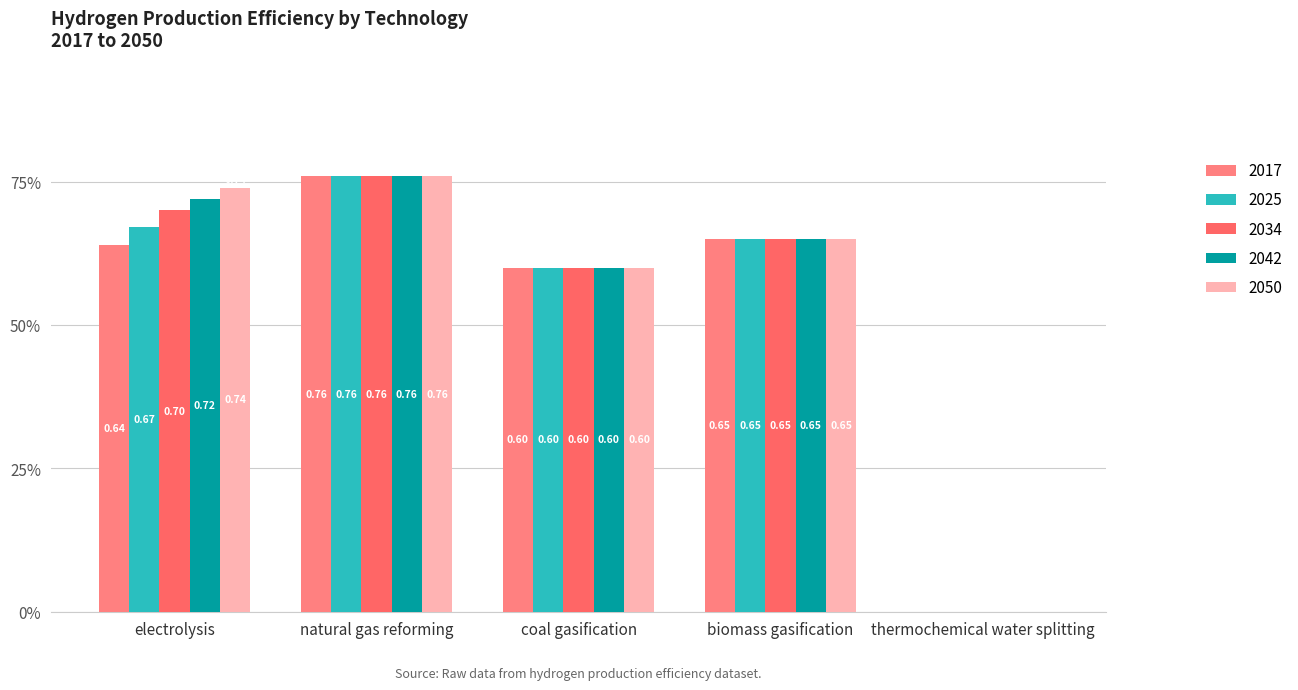

What are all the series names shown in the legend?

2017, 2025, 2034, 2042, 2050